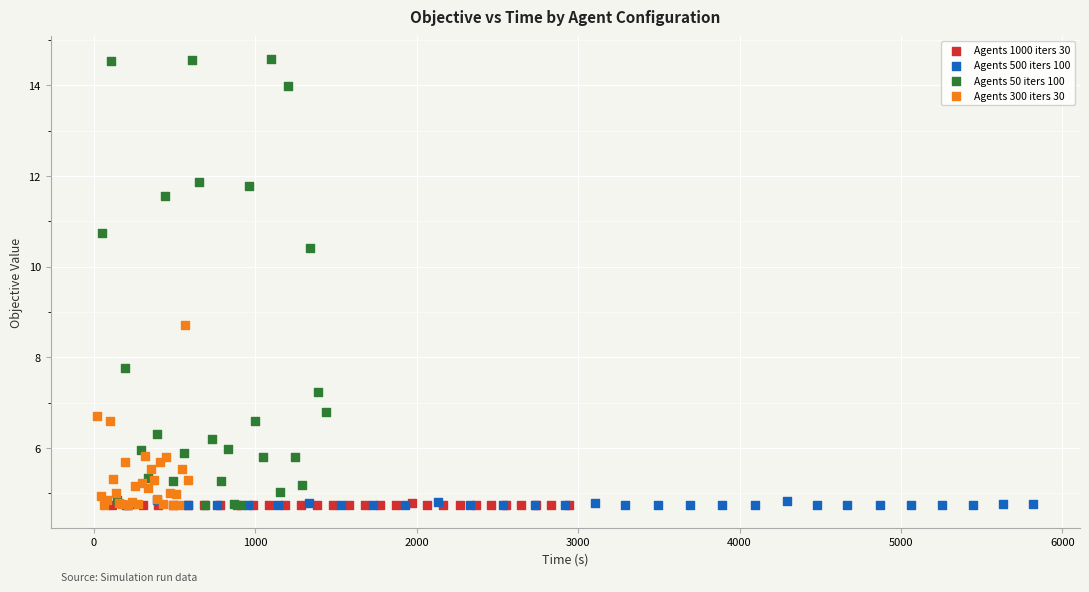

Which series has the widest spread of Y values?

Agents 50 iters 100